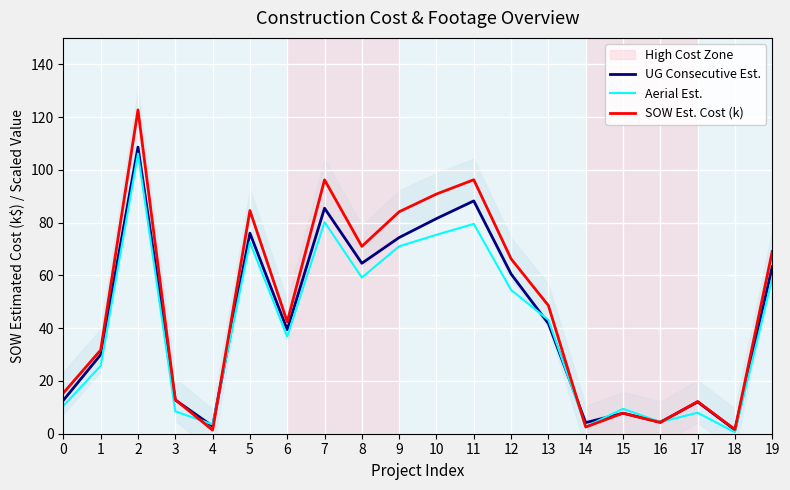

How many values in the UG Consecutive Est. series exceed 41?

10